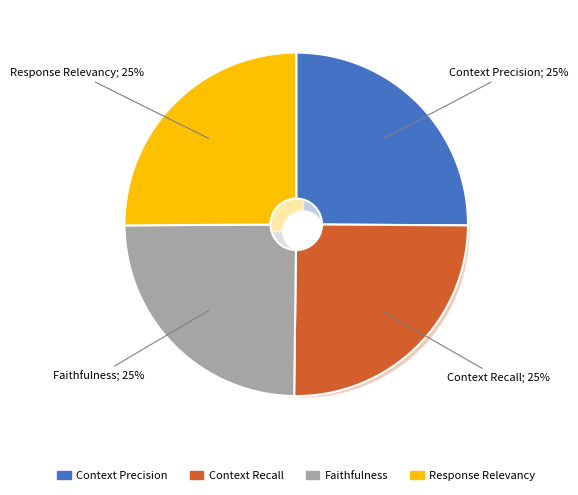

Is it true that Response Relevancy is 17% of the pie?

False